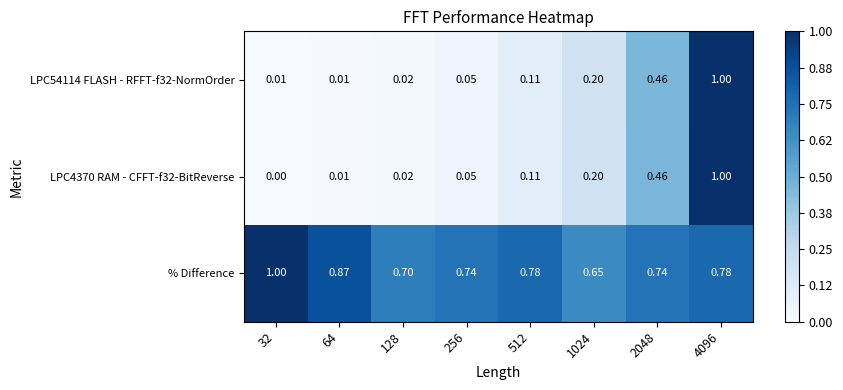

Is the value of LPC54114 FLASH - RFFT-f32-NormOrder at 32 greater than the value of LPC4370 RAM - CFFT-f32-BitReverse at 2048?

No